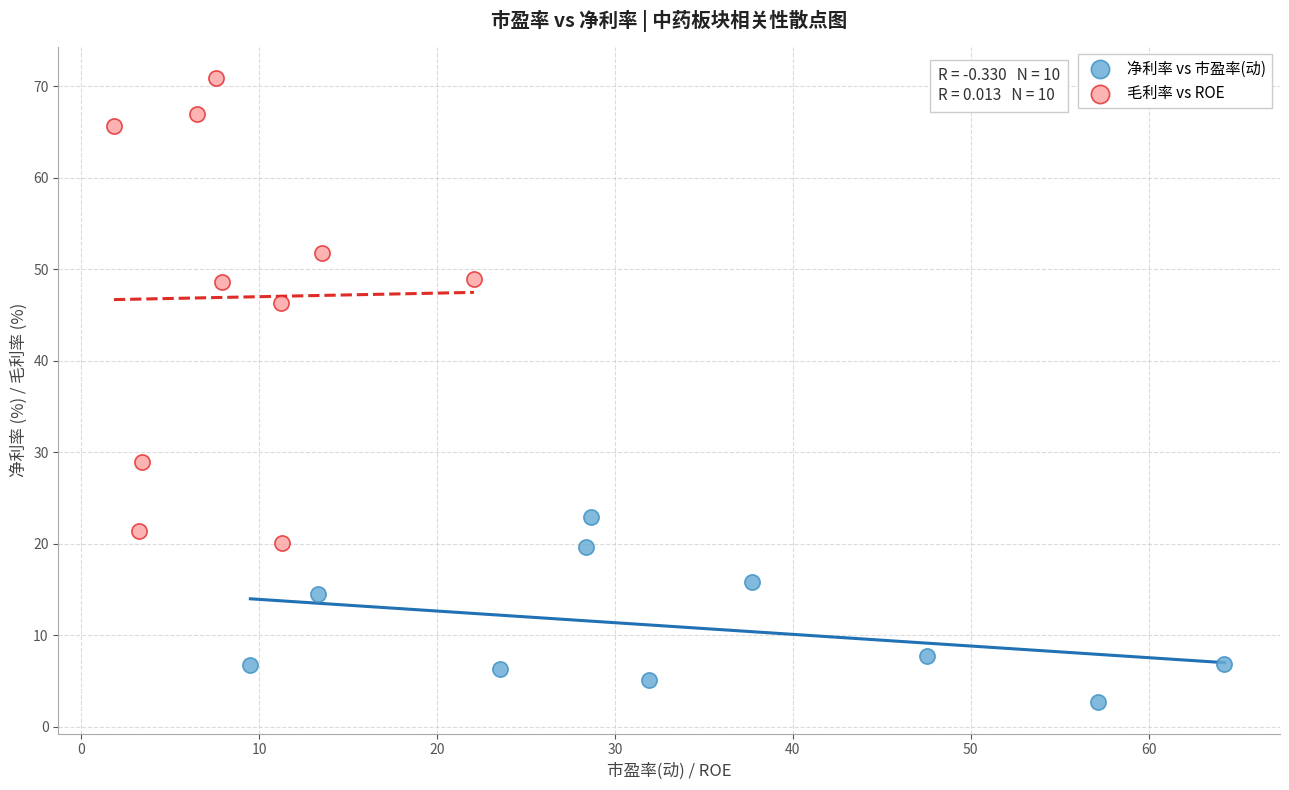

Which series has the widest spread of Y values?

毛利率 vs ROE